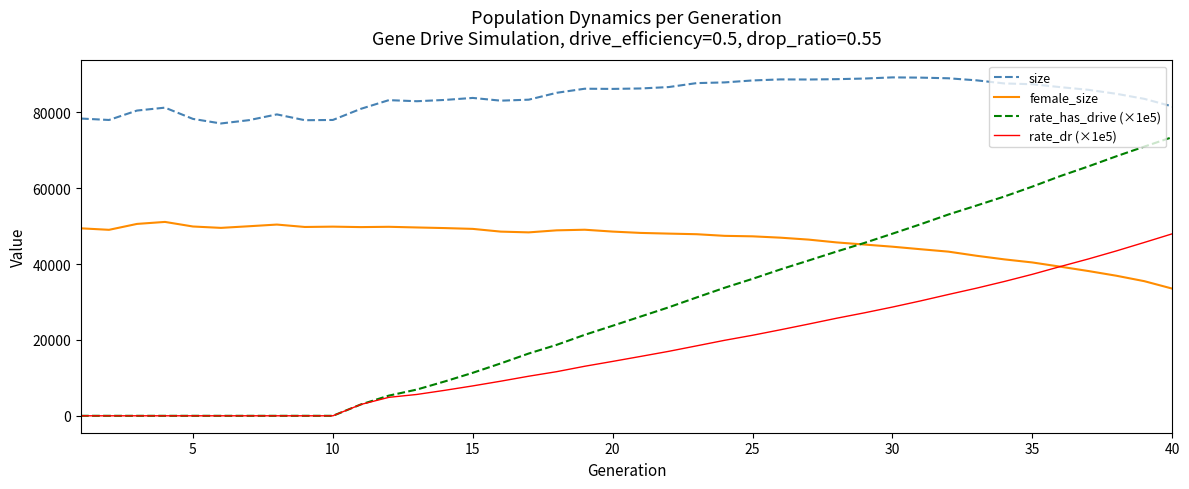

What is the maximum value for rate_has_drive (×1e5)?

73461.0